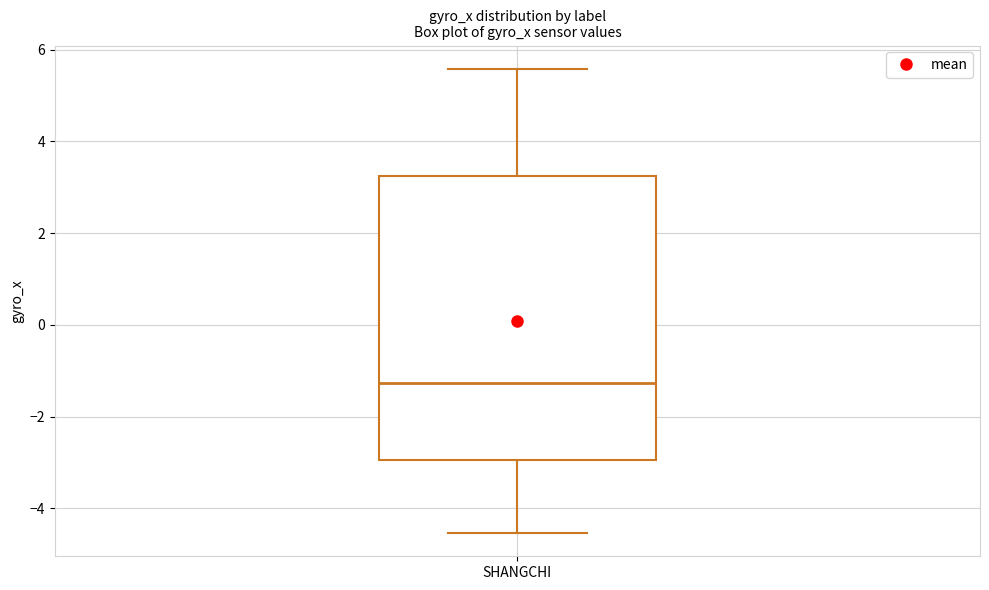

Transcribe this box plot: give where the median line is, the range the box spans, and where the two whiskers end, as read against the y-axis. The values are not printed on the chart, so give them approximately, as read against the axis.

median -1.2, box -3.0 to 3.2, whiskers -4.6 to 5.6